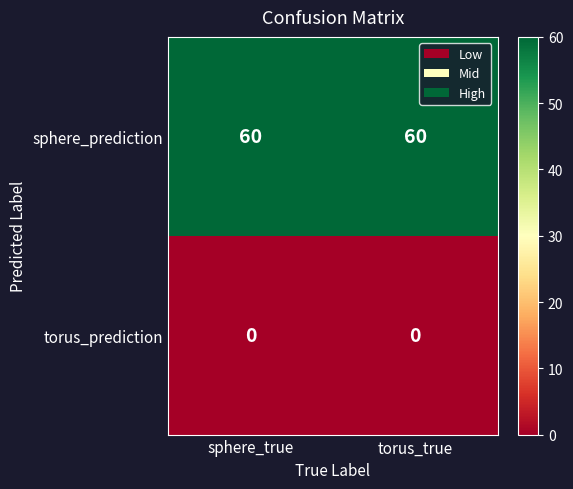

What is the sum of the sphere_prediction values at torus_true and sphere_true?

120